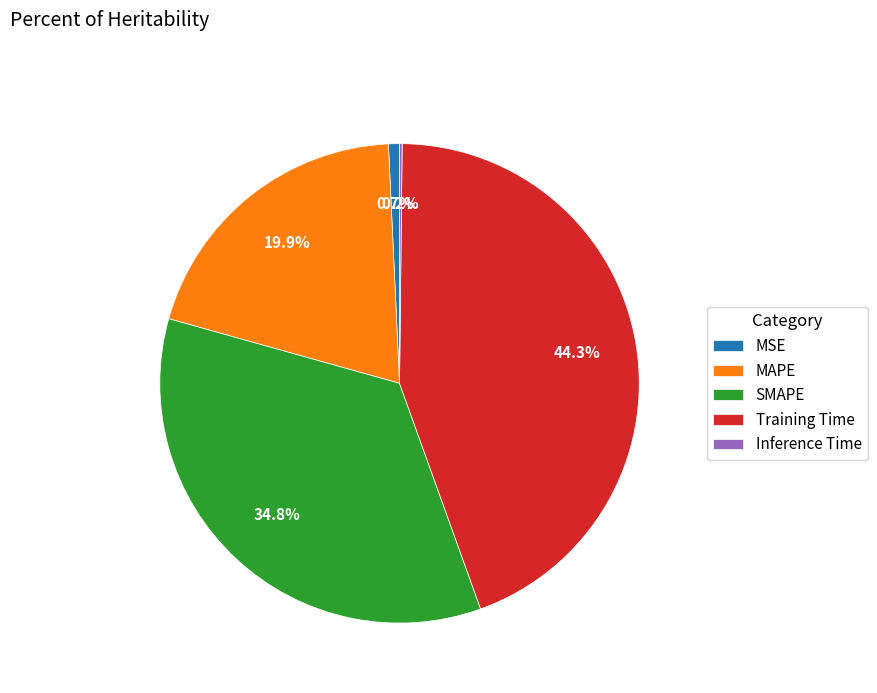

To the nearest percent, what is the average slice percentage?

20%